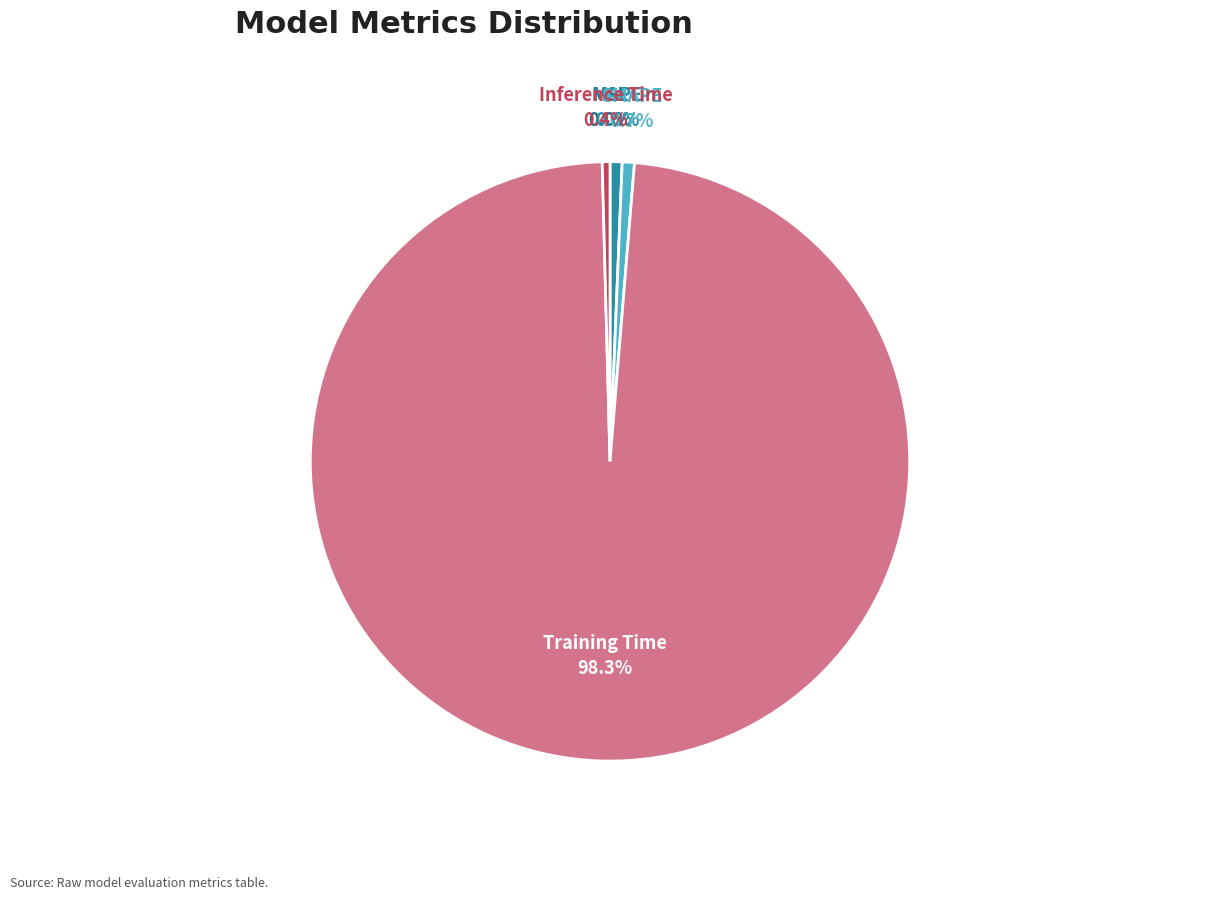

Is there any slice that represents more than half of the pie?

Yes